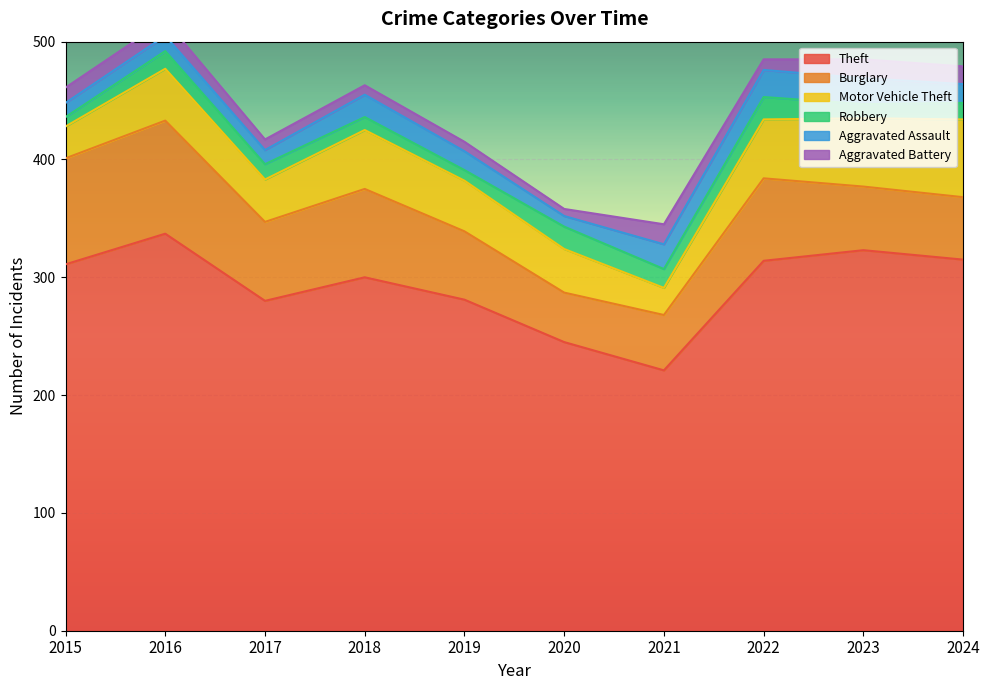

What is the sum of the Aggravated Battery values at 2024 and 2015?

28